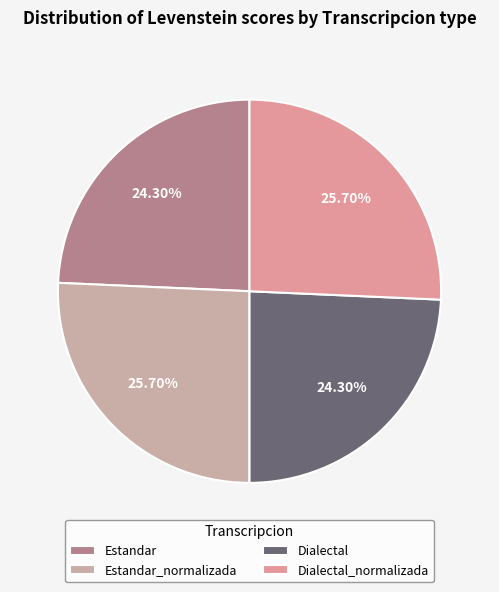

How many segments does this pie chart have?

4